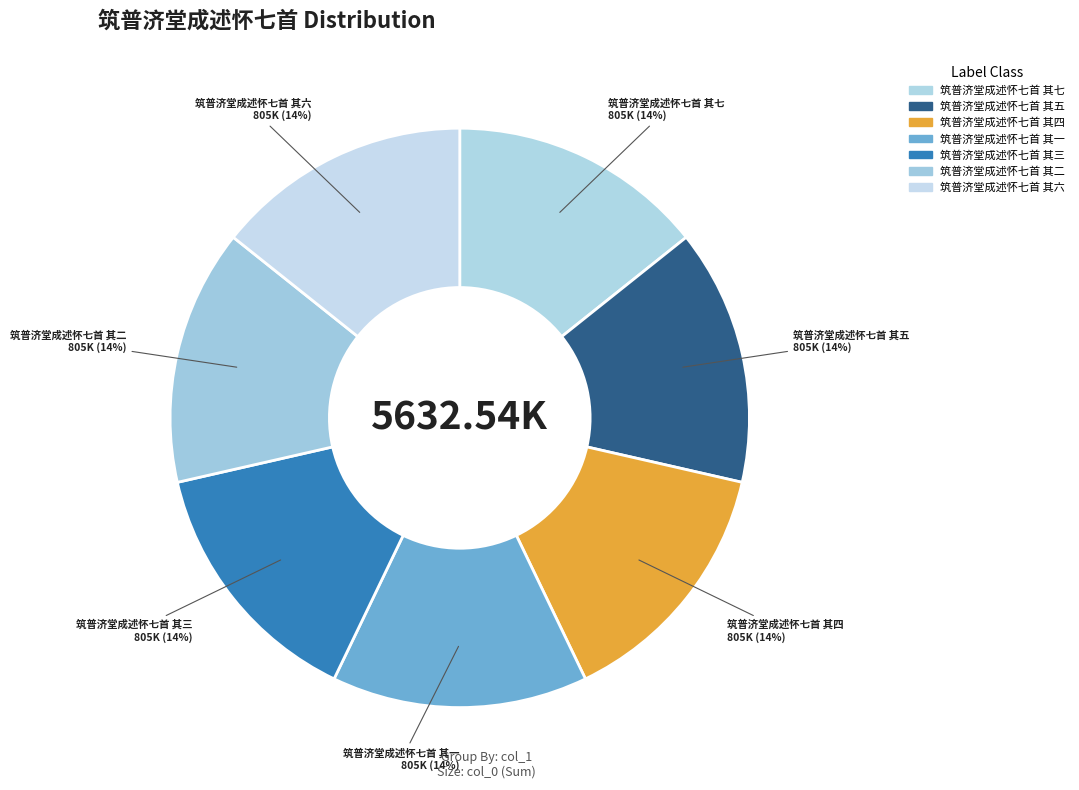

Is there any slice that represents more than half of the pie?

No